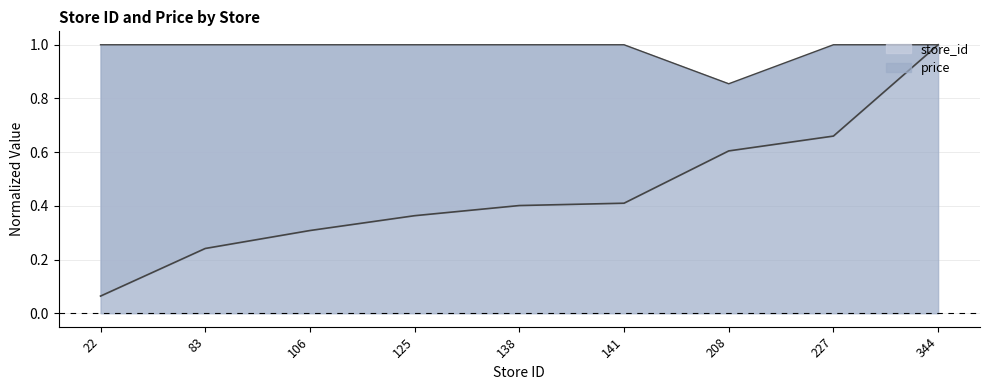

At which category does the chart reach its peak across all series?

344